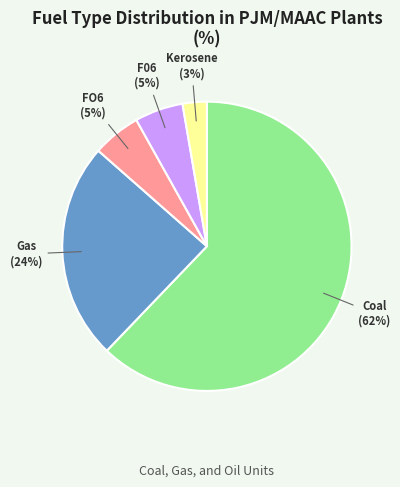

Is it true that F06 is 5% of the pie?

True